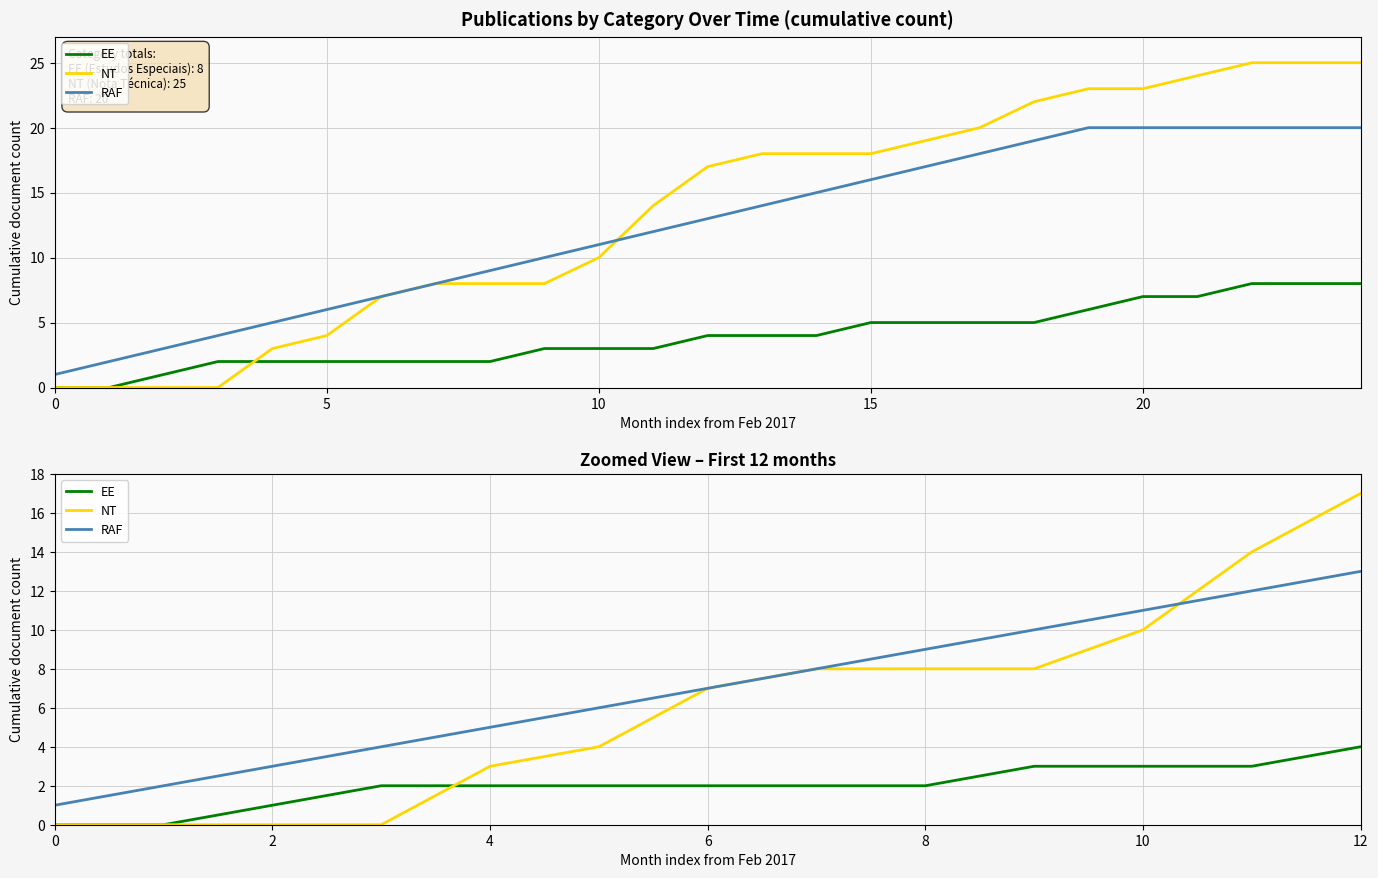

True or false: EE and RAF cross at least once.

False